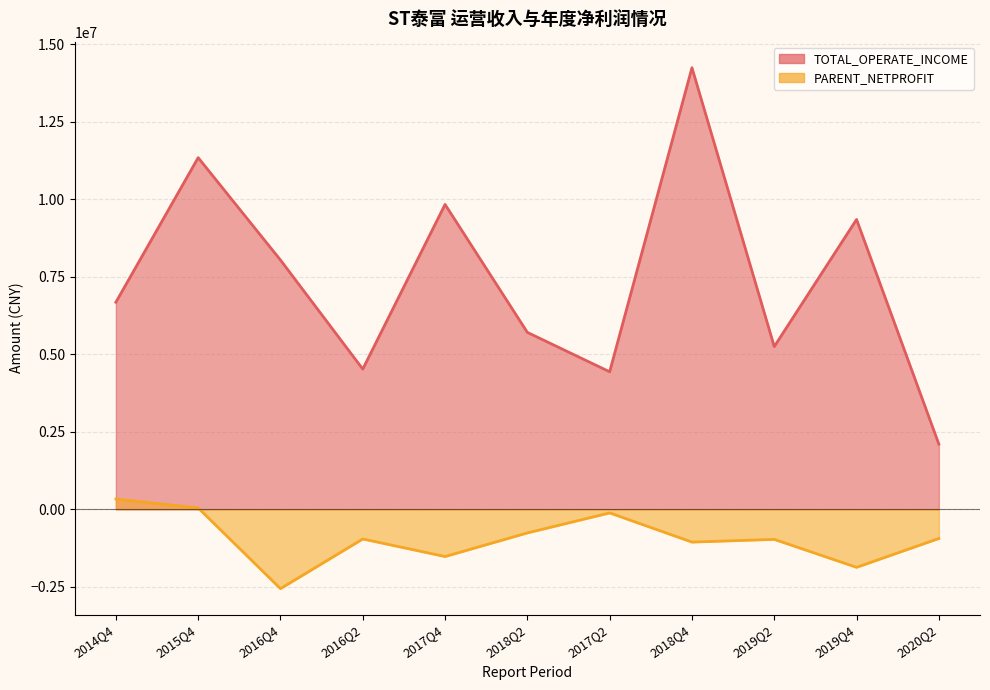

Where does the TOTAL_OPERATE_INCOME series first go above 6676163?

2014Q4